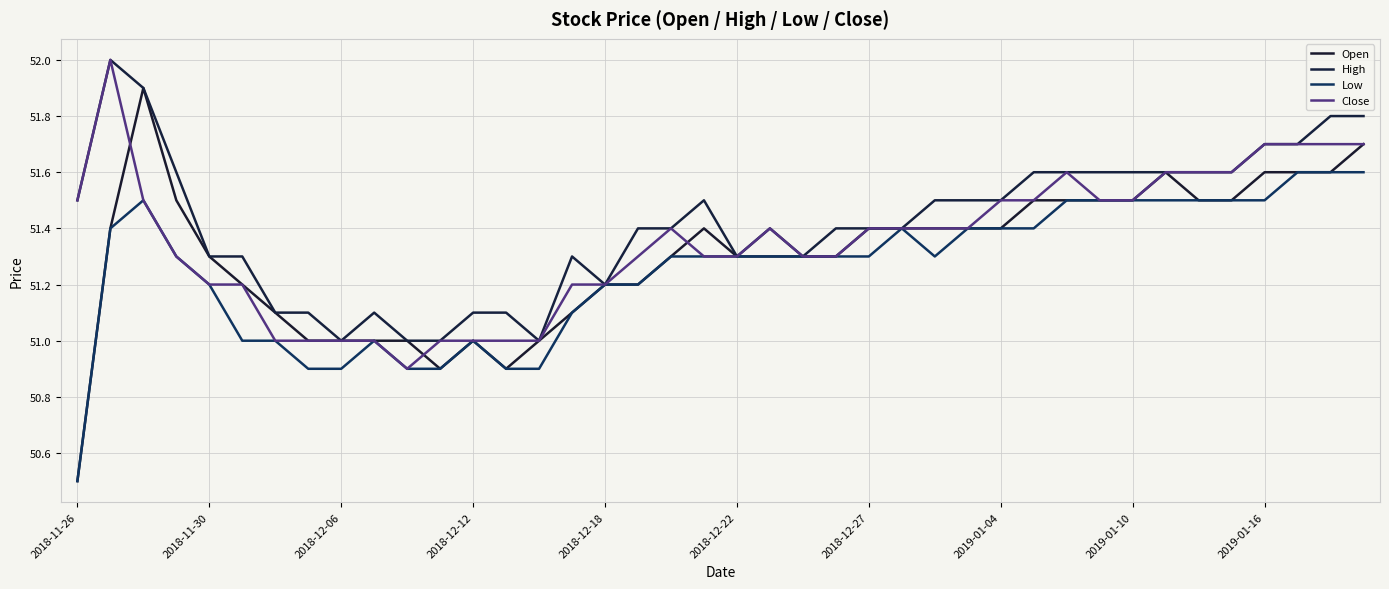

At which category does Close reach its first local valley?

10